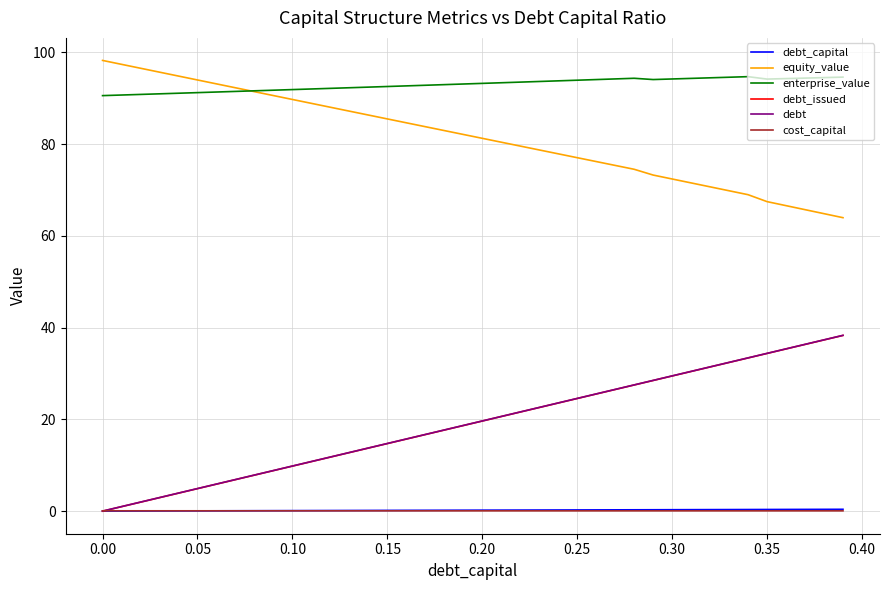

True or false: debt_capital and enterprise_value intersect in this chart.

False